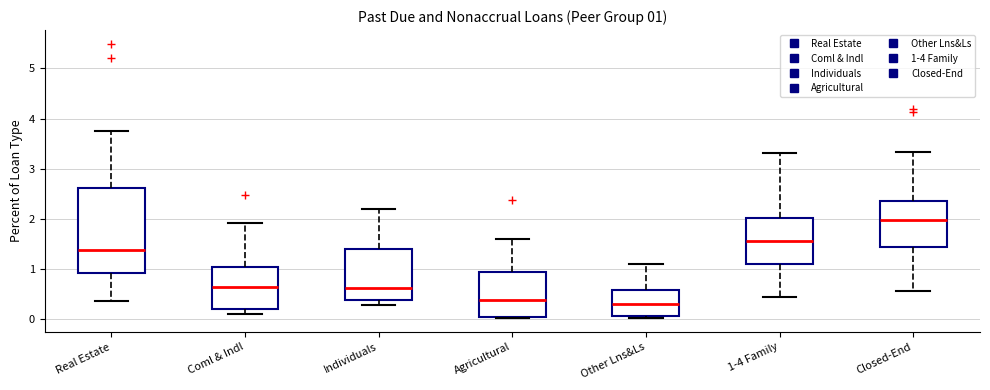

Which box is the tallest, from its lower edge to its upper edge?

Real Estate